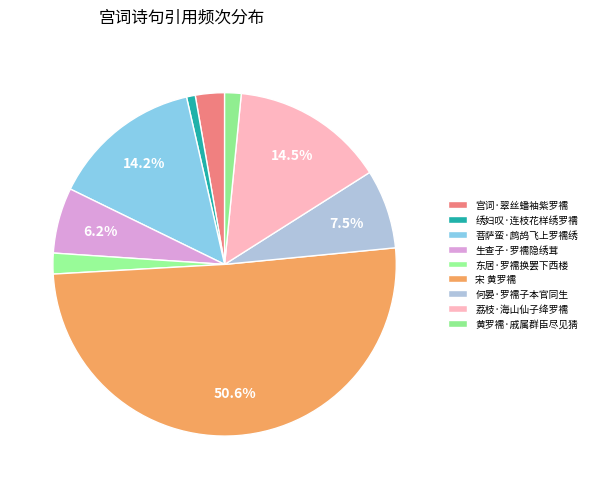

Does 宋 黄罗襦 represent more than half of the total?

Yes